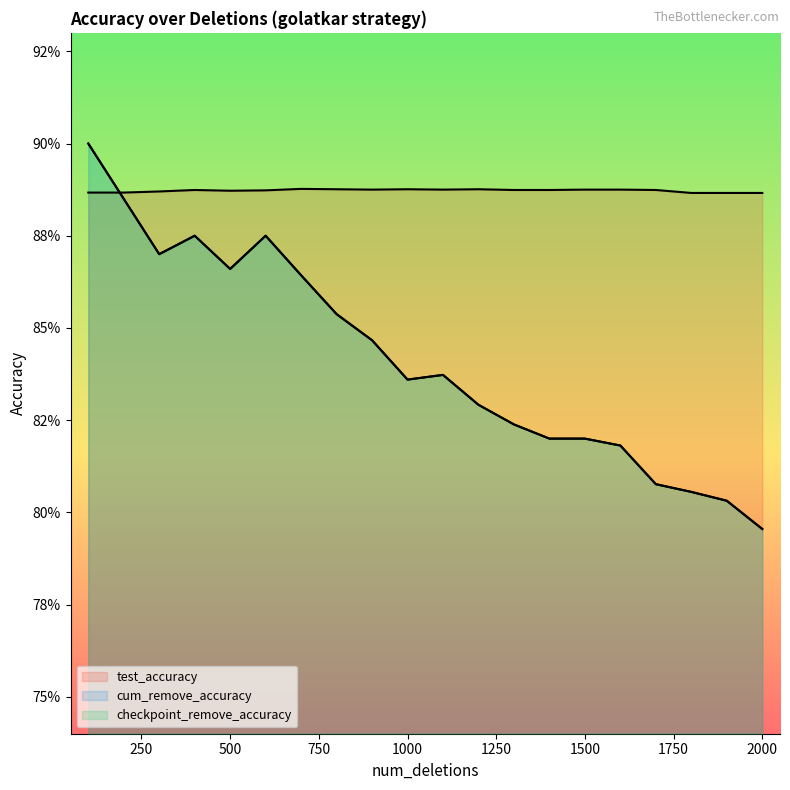

How many interior local valleys does the checkpoint_remove_accuracy series have?

3